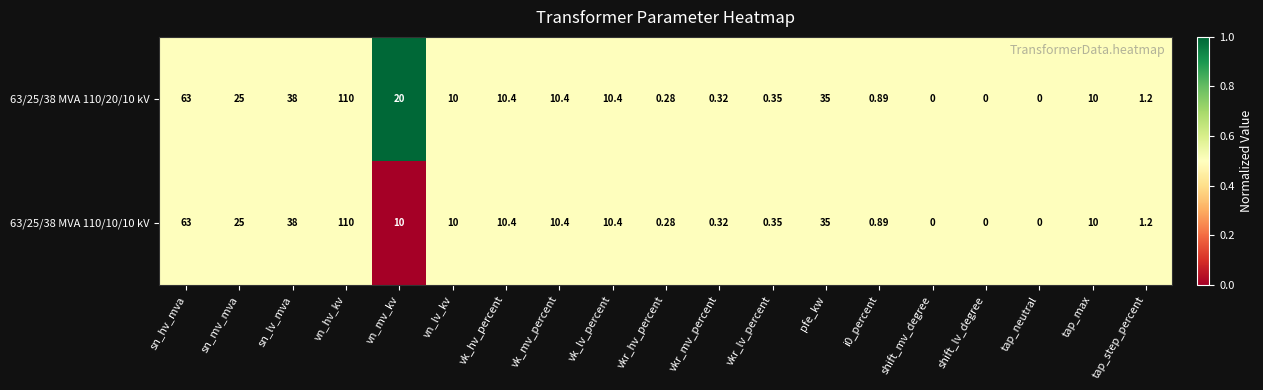

Which category has the highest value in the 63/25/38 MVA 110/10/10 kV series?

vn_hv_kv